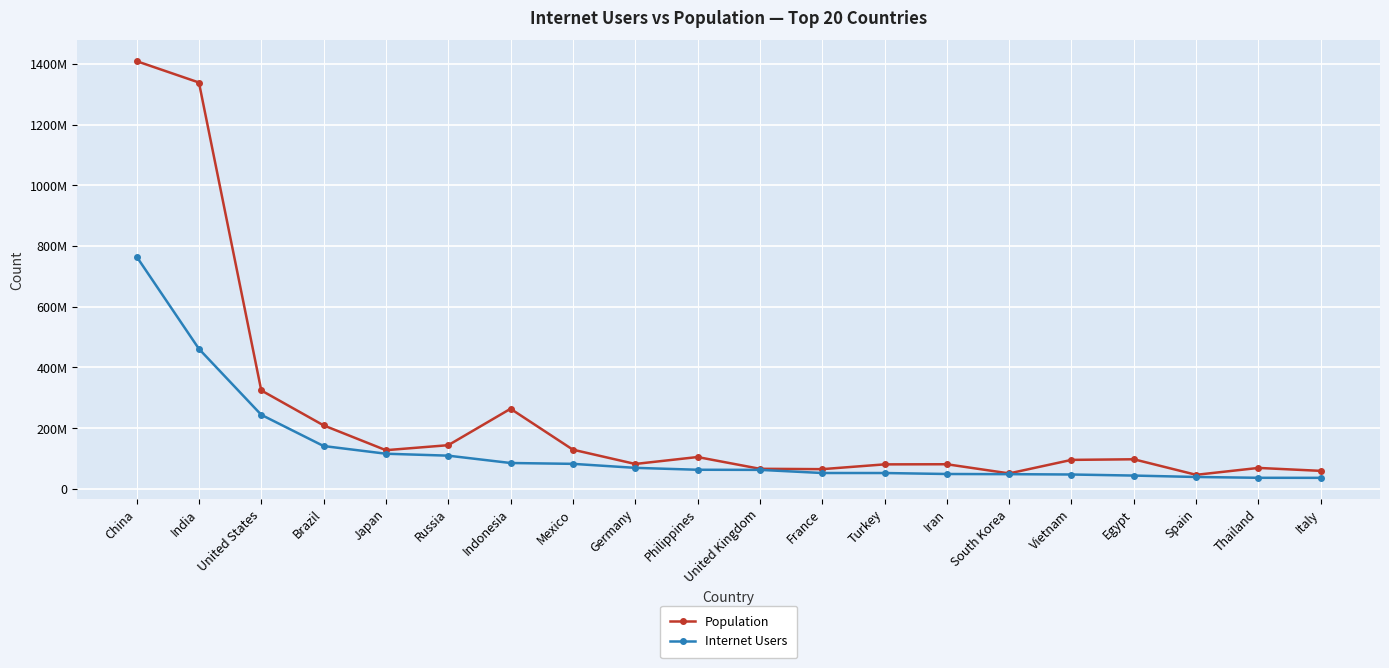

What are all the series names shown in the legend?

Population, Internet Users